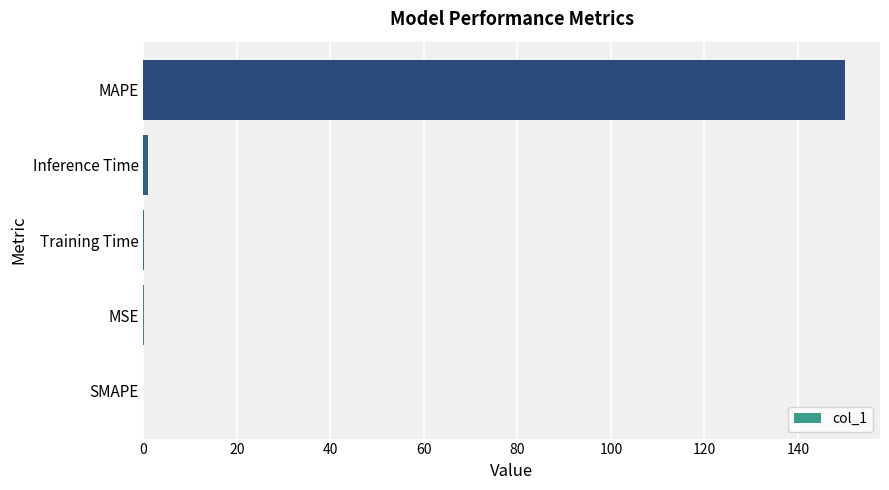

The chart shows a value of 0.0 at SMAPE. True or false?

True